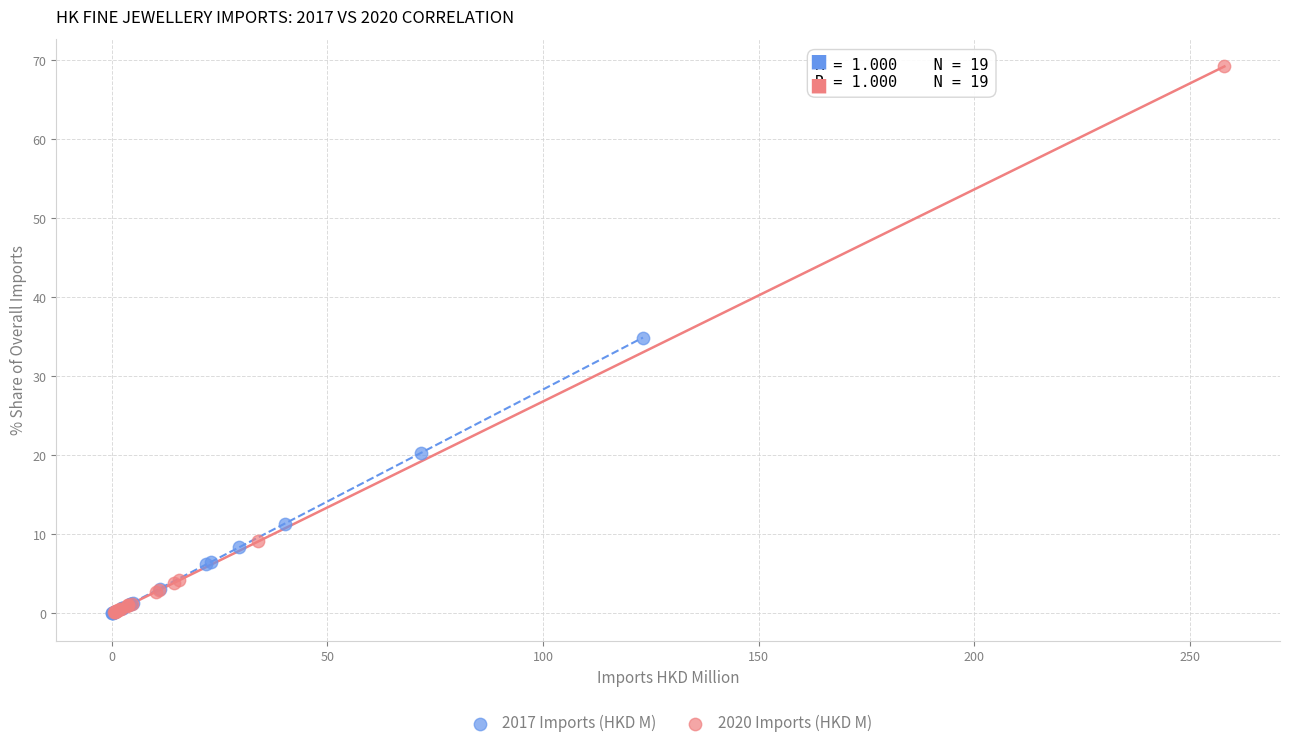

Which series has the largest Y range (max minus min)?

2020 Imports (HKD M)